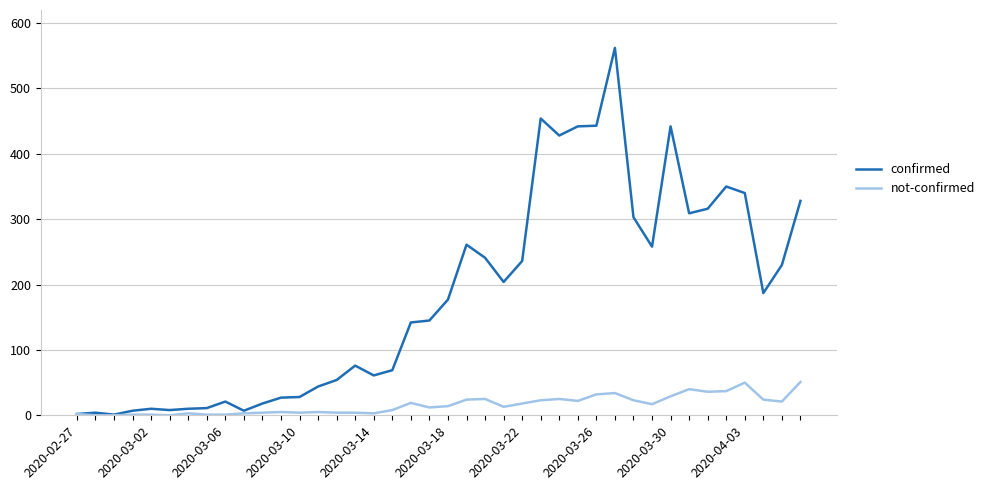

List the series in order of their peak value, highest first.

confirmed, not-confirmed